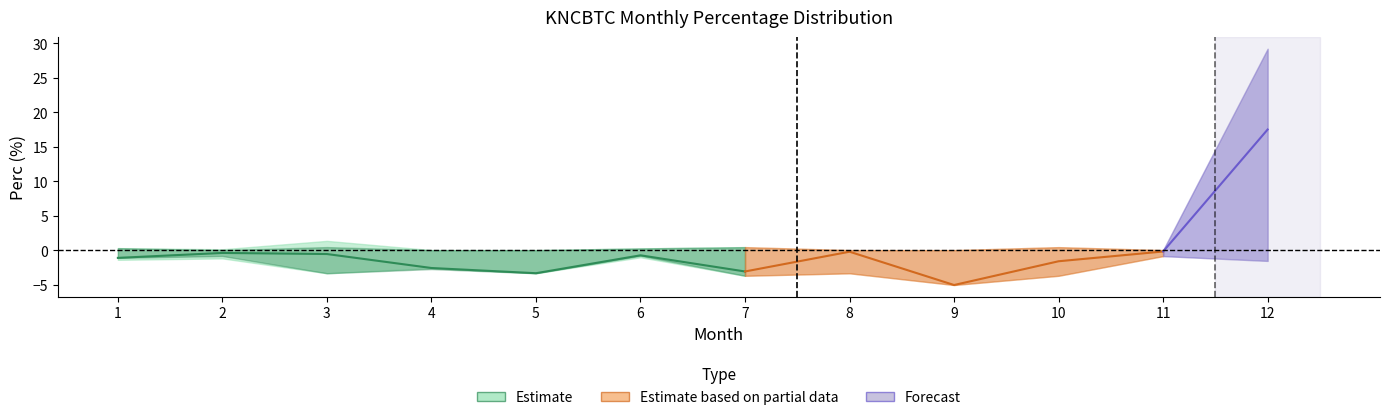

At which label is mean closest to 6?

11